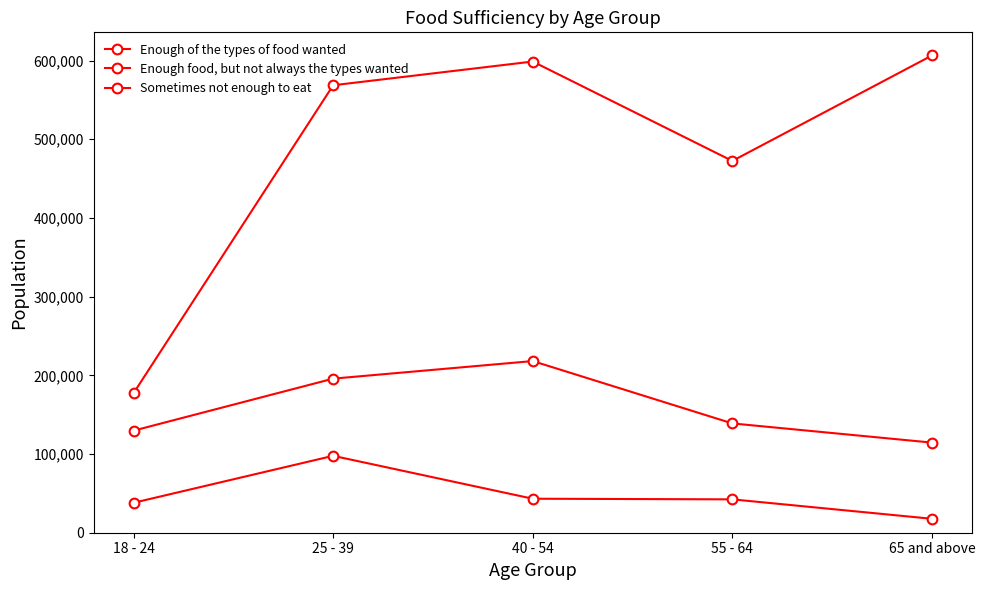

How many series are shown in this chart?

3